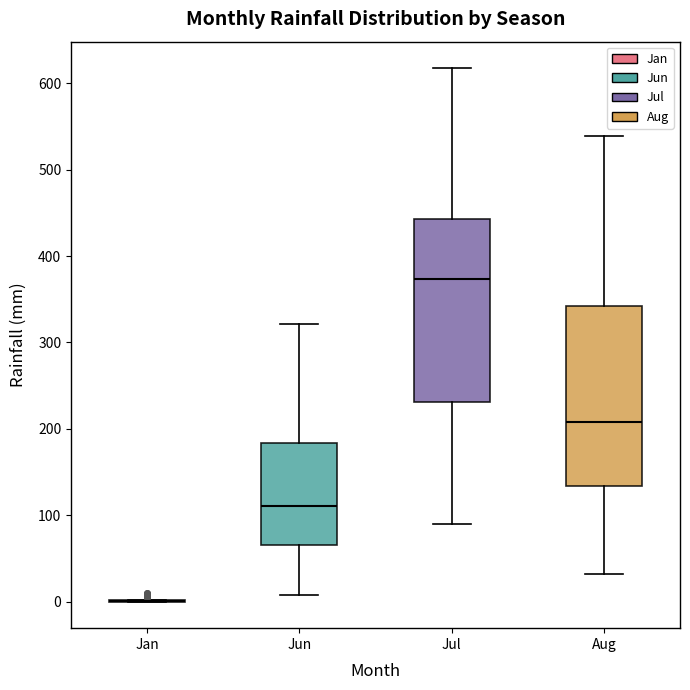

Where does the median line of the box for Jul sit on the y-axis? The values are not printed on the chart, so give them approximately, as read against the axis.

370